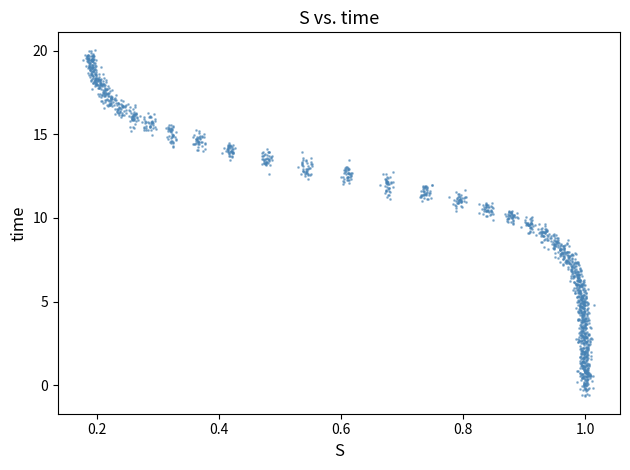

What is the range of X values (max minus min)?

0.8